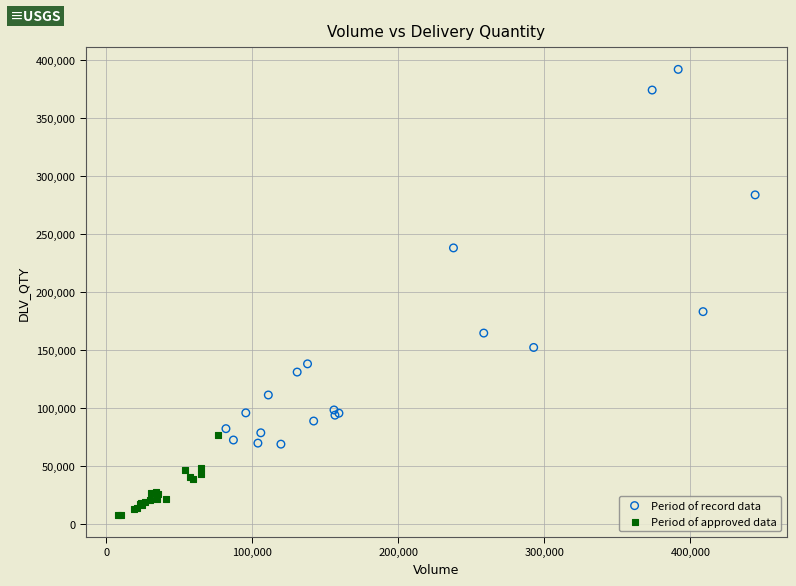

Which series has the largest Y range (max minus min)?

Period of record data